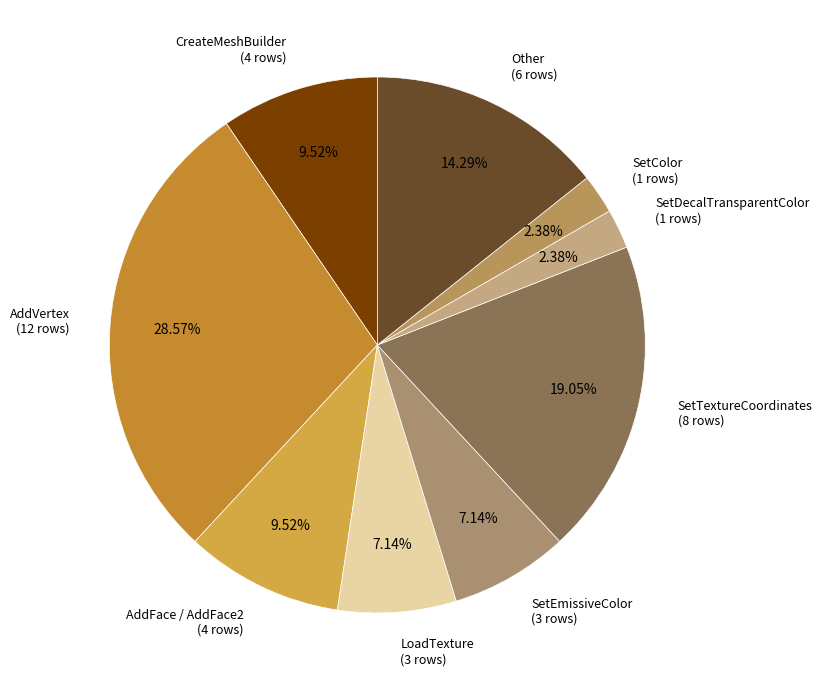

To the nearest percent, what portion does CreateMeshBuilder represent?

10%